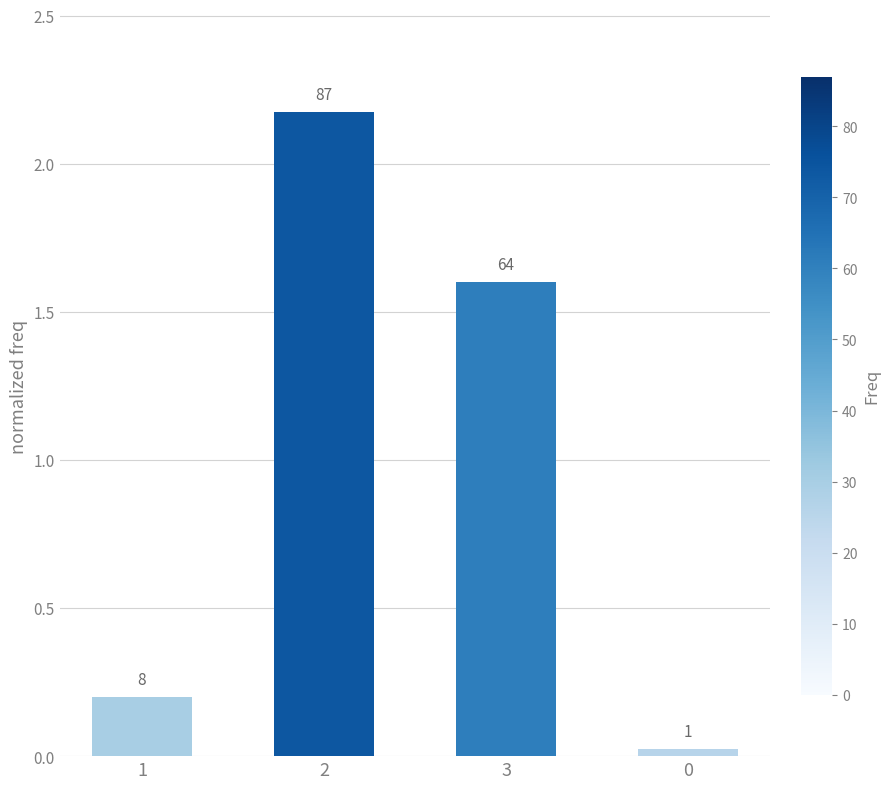

Does the chart contain any negative values?

No